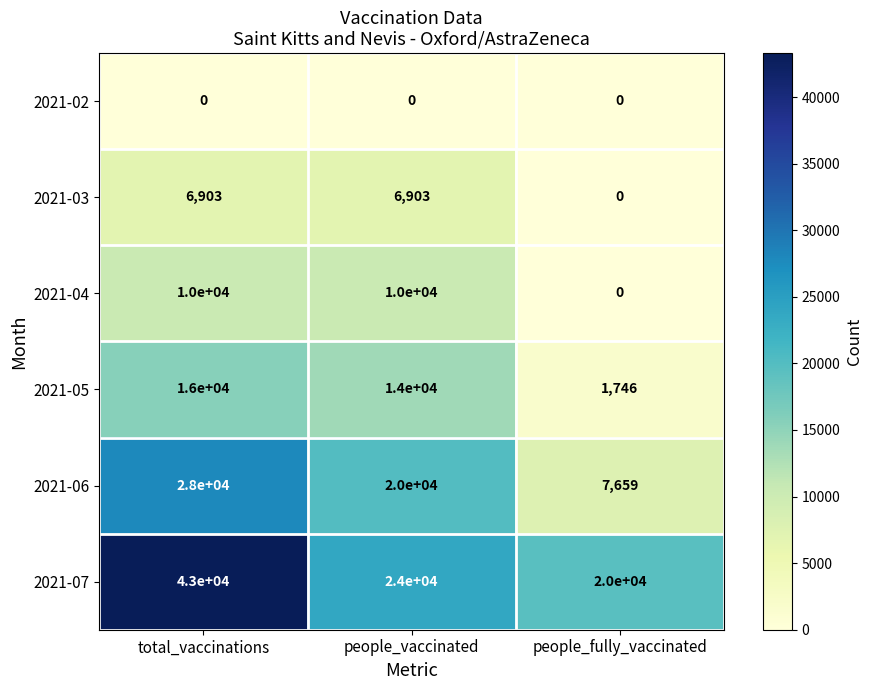

Which series has the largest total across all categories?

2021-07